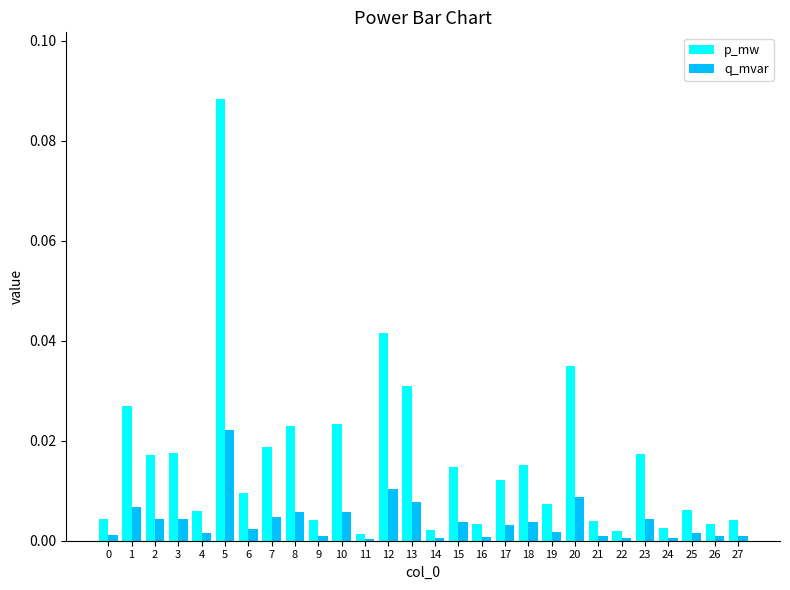

Rank the series by their maximum value, from lowest to highest.

q_mvar, p_mw